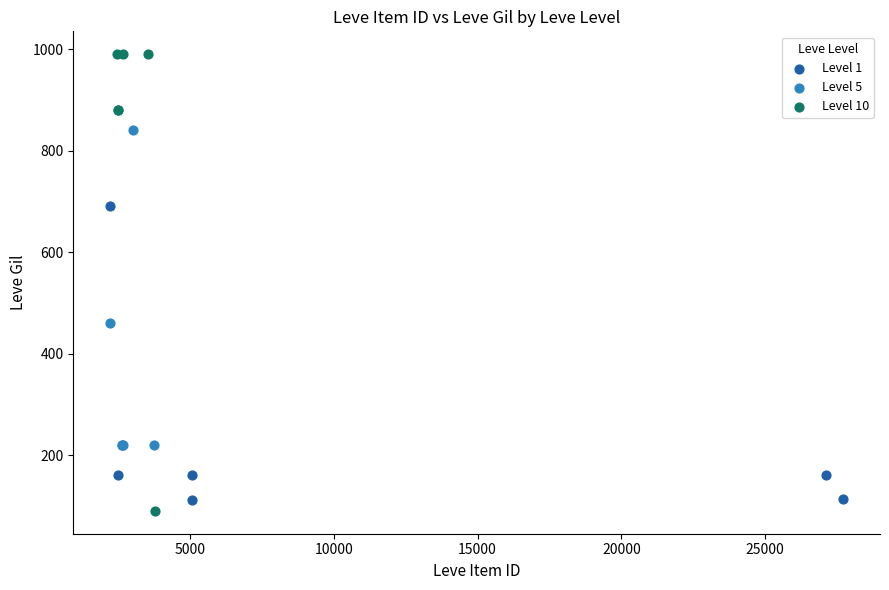

Which series has the largest Y range (max minus min)?

Level 10